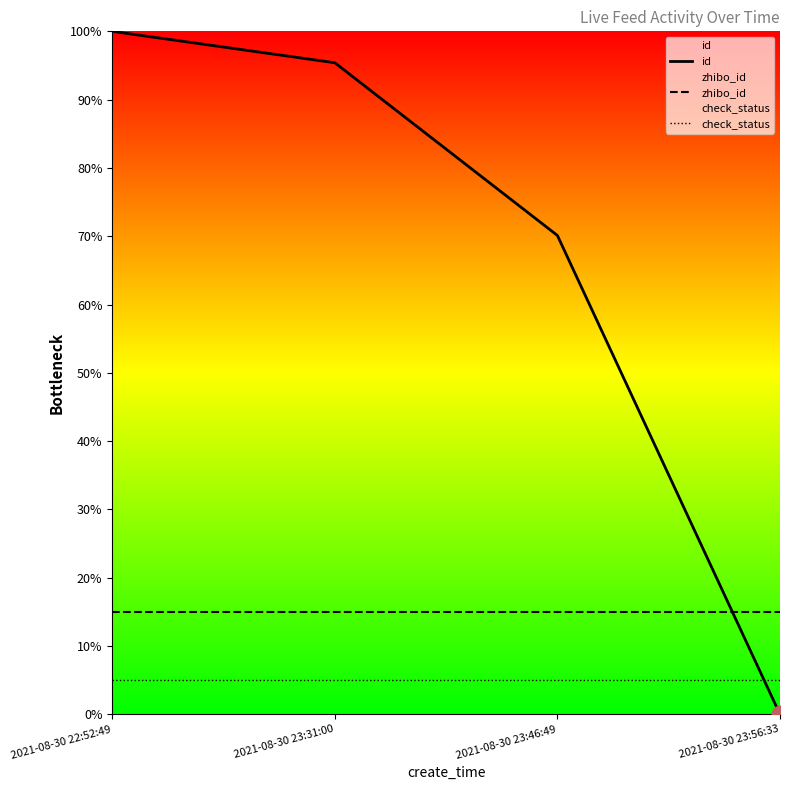

What is the value of the id point at the 2nd from the left?

1.0